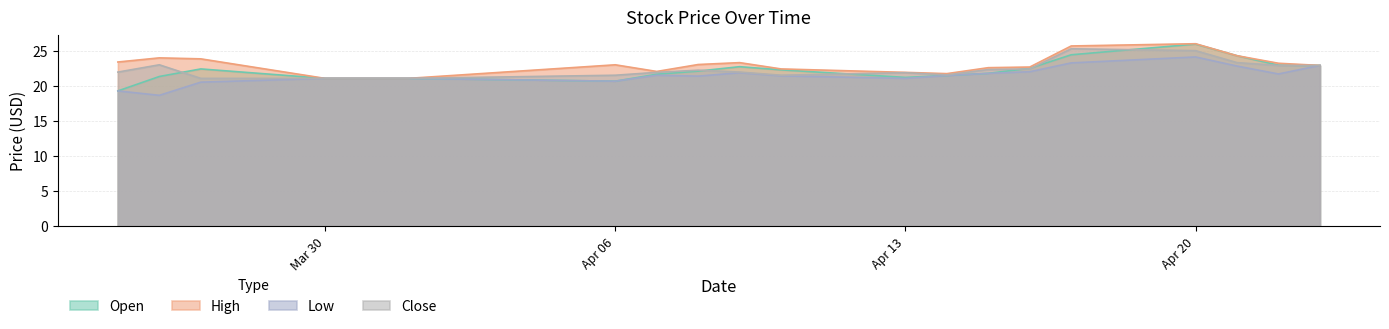

True or false: Low and Open cross at least once.

False